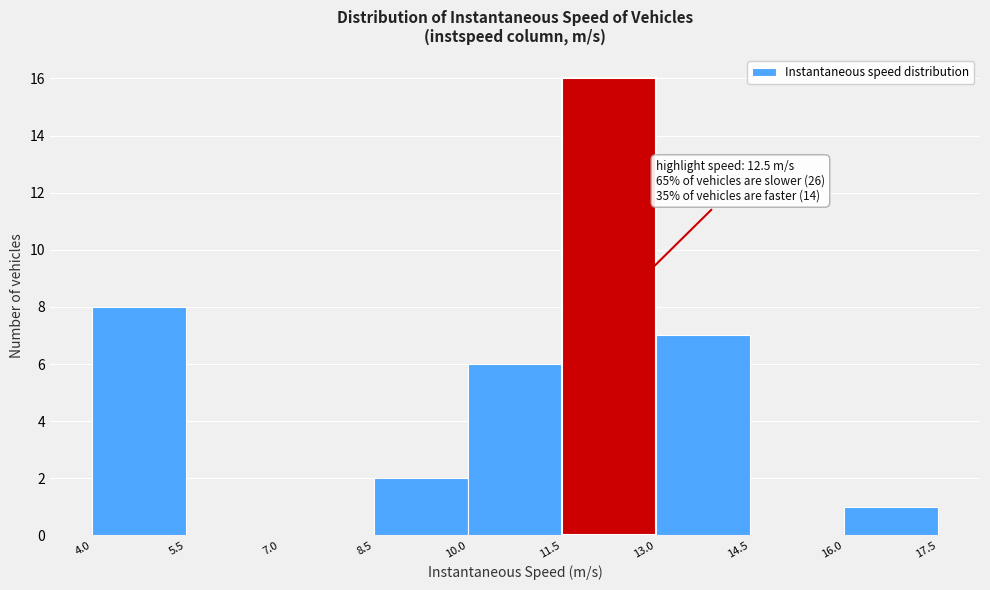

Which range on the x-axis has the tallest bar?

11.5 to 13.0